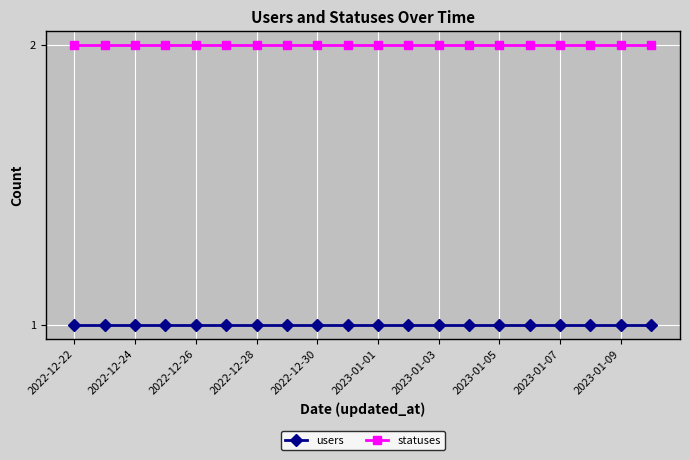

Which series has the largest total across all categories?

statuses